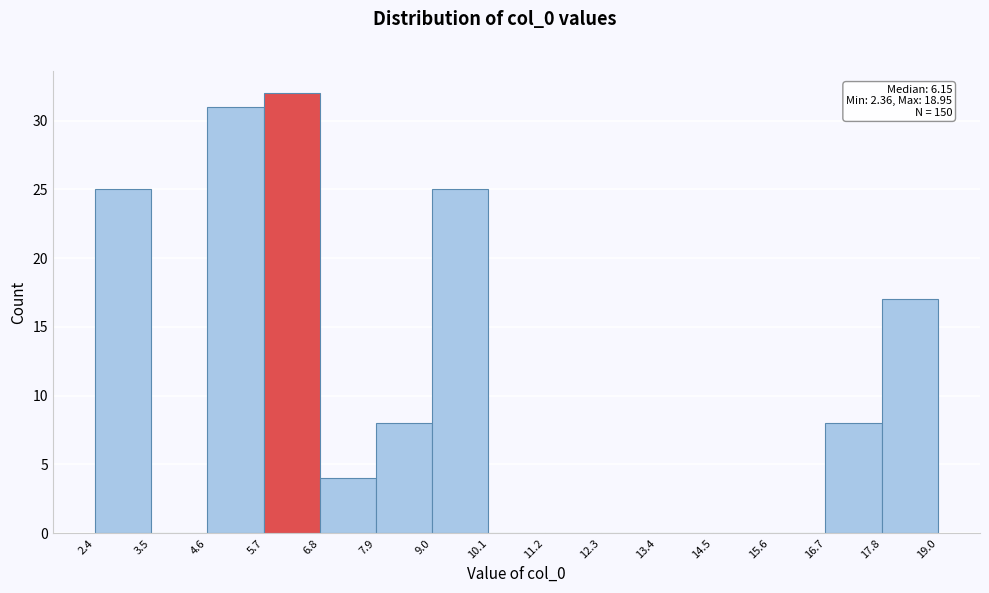

Over which range of the x-axis is the bar tallest?

5.7 to 6.8